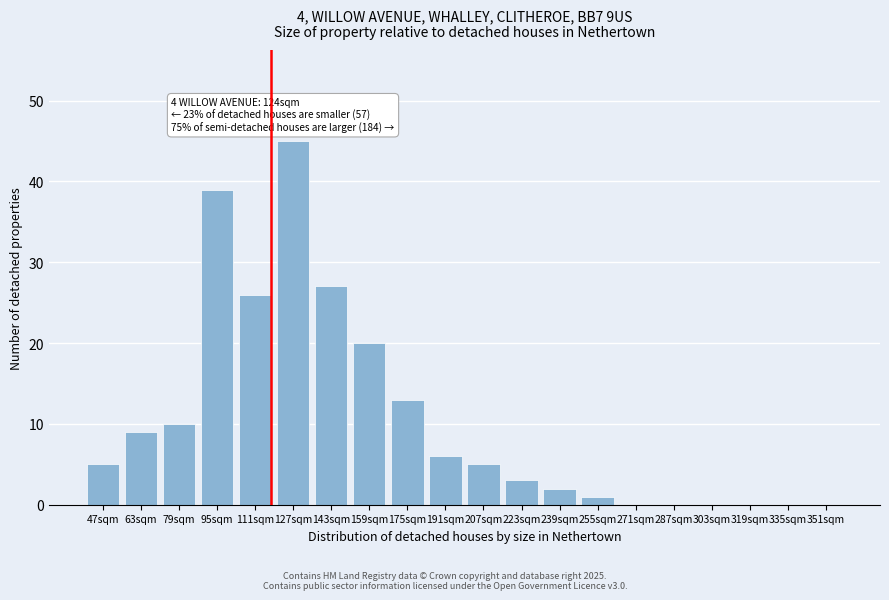

The value at 191sqm is 10. True or false?

False